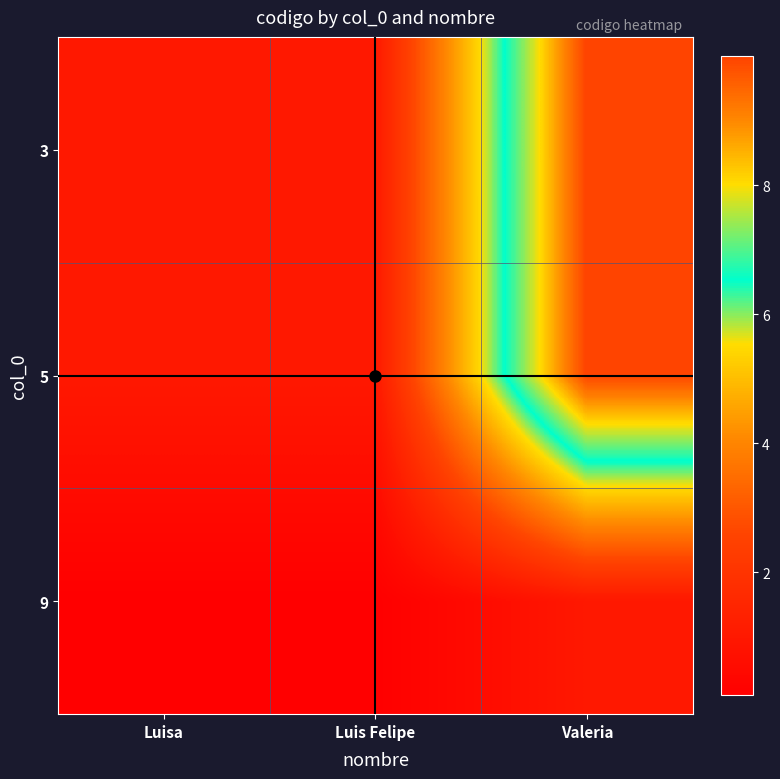

Reading left to right, what are all the values shown in this chart?

3: Luisa=1.0	Luis Felipe=1.0	Valeria=10.0
5: Luisa=1.0	Luis Felipe=1.0	Valeria=10.0
9: Luisa=0.1	Luis Felipe=0.1	Valeria=1.0